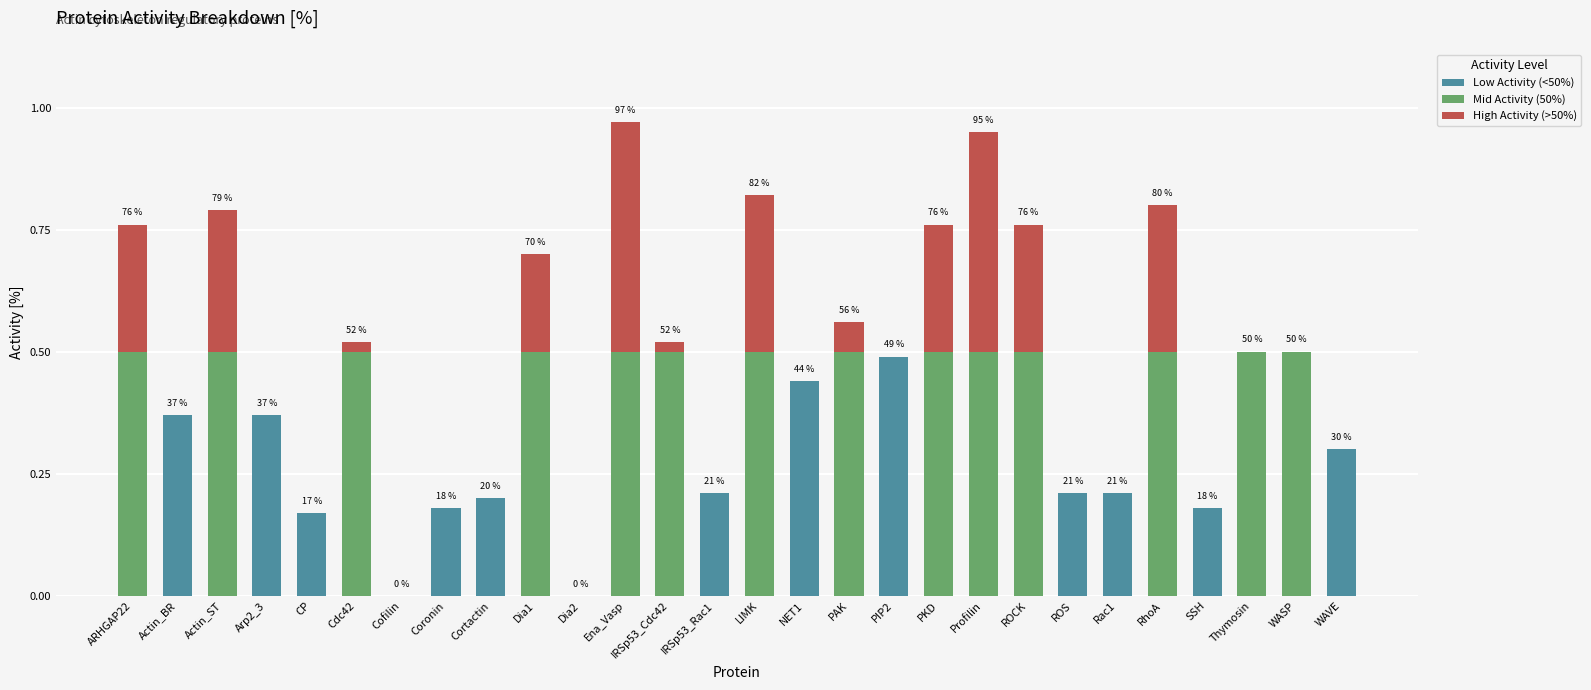

What are all the series names shown in the legend?

Low Activity (<50%), Mid Activity (50%), High Activity (>50%)